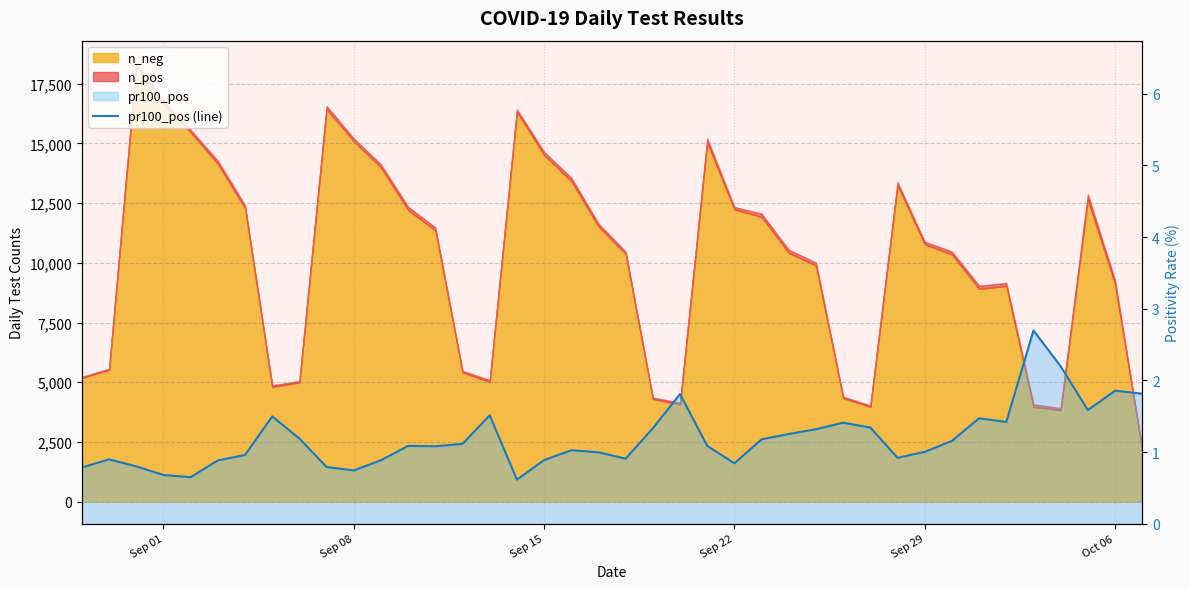

Reading right to left, extract all data points from this chart.

1.8	1.9	1.6	2.2	2.7	1.4	1.5	1.2	1.0	0.9	1.3	1.4	1.3	1.3	1.2	0.8	1.1	1.8	1.3	0.9	1.0	1.0	0.9	0.6	1.5	1.1	1.1	1.1	0.9	0.7	0.8	1.2	1.5	1.0	0.9	0.6	0.7	0.8	0.9	0.8